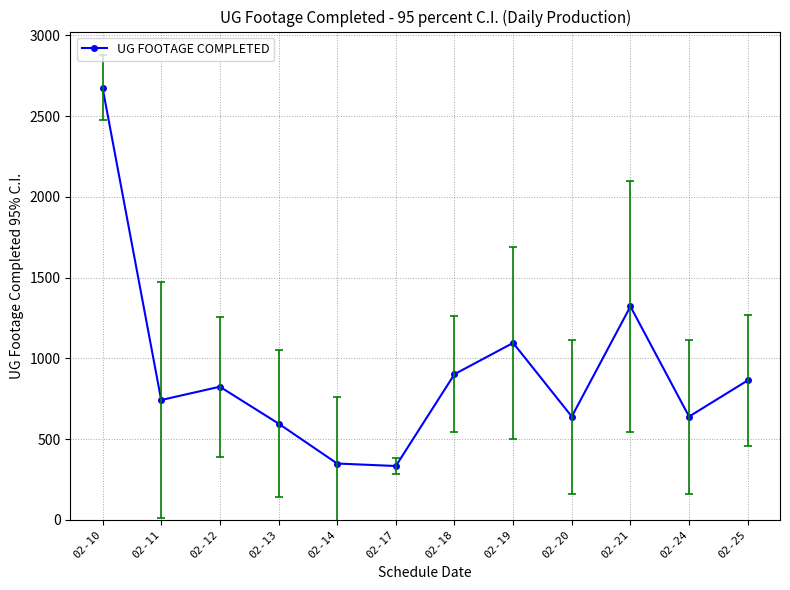

The value at 02-24 is 639.4. True or false?

True